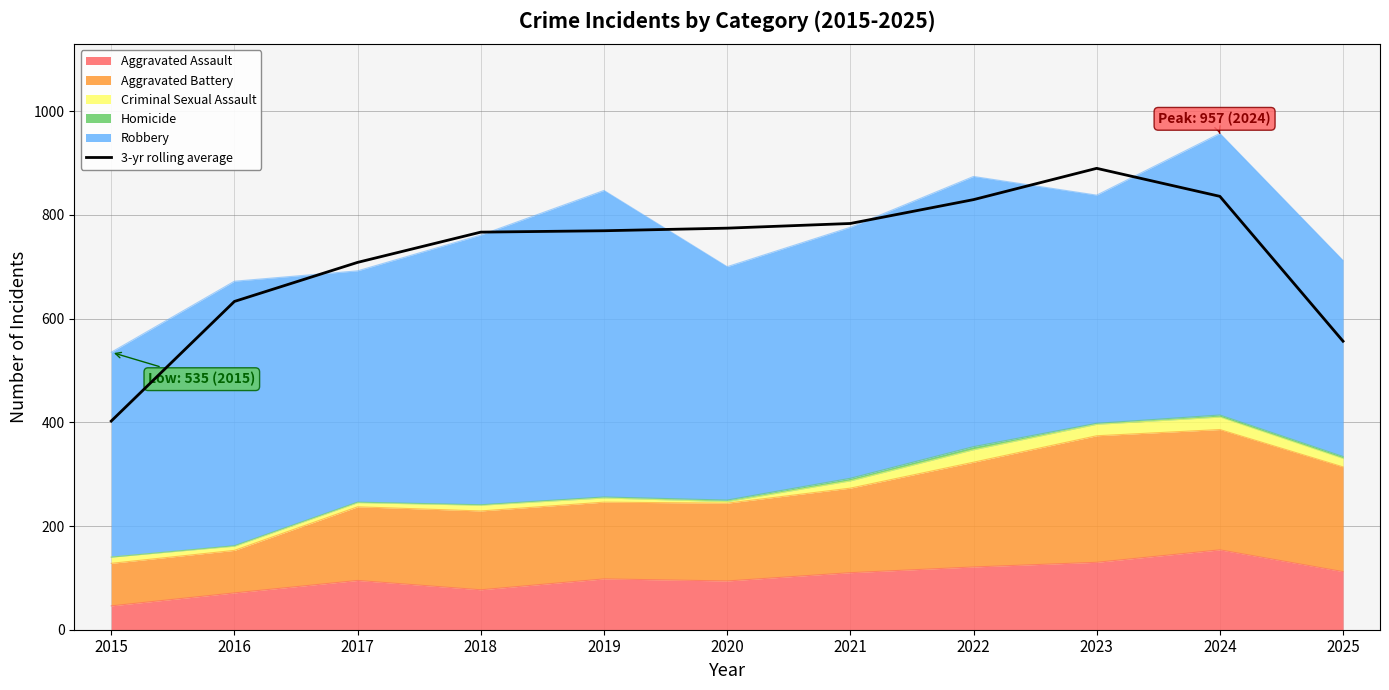

At which label is the value closest to 646?

2016